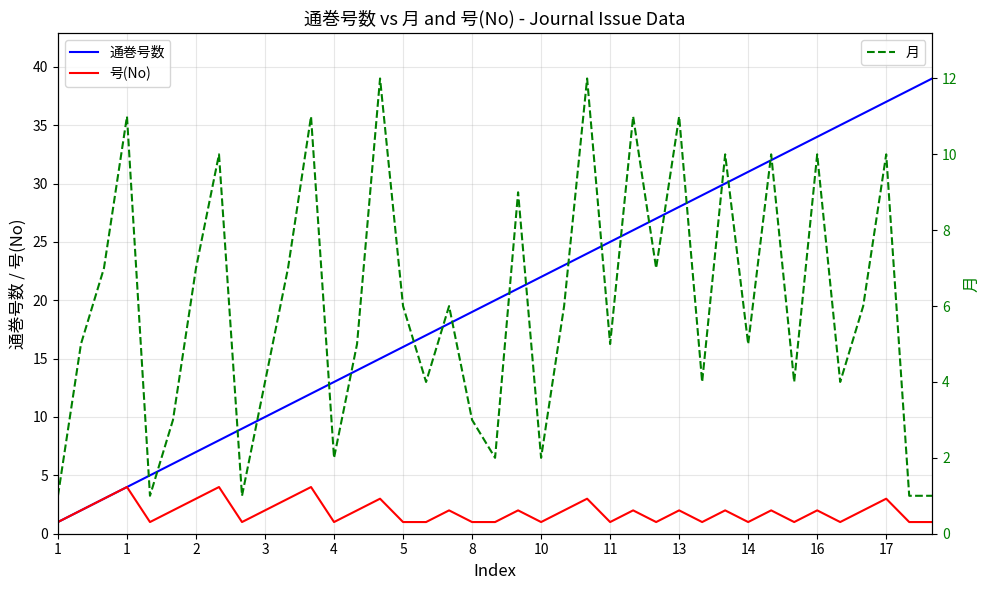

What is the difference between the maximum and minimum values in the 月 series?

11